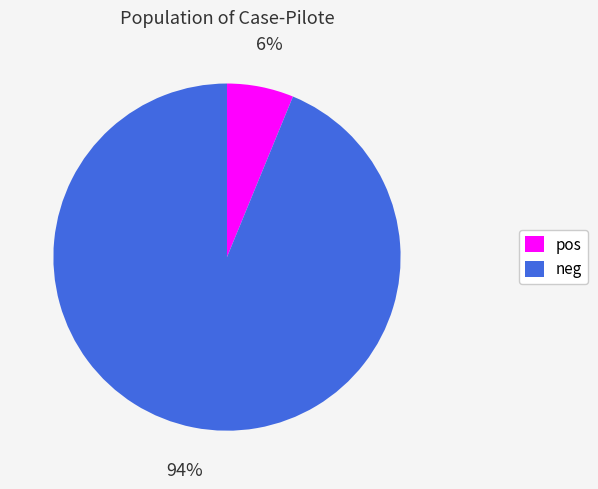

How many segments does this pie chart have?

2